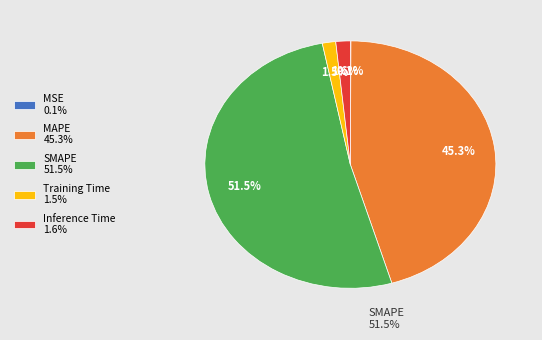

Which has a higher value, Training Time 1.5% or SMAPE 51.5%?

SMAPE 51.5%